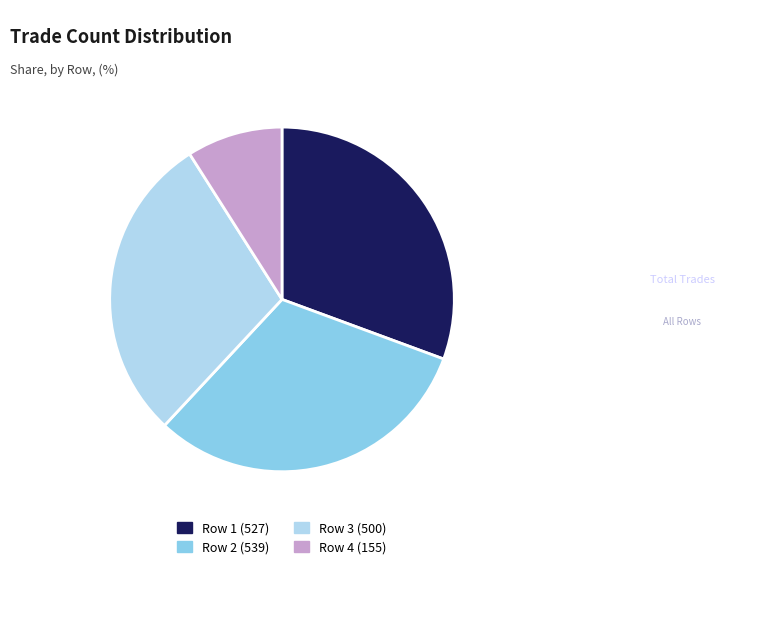

Is it true that Row 3 (500) is 29% of the pie?

True